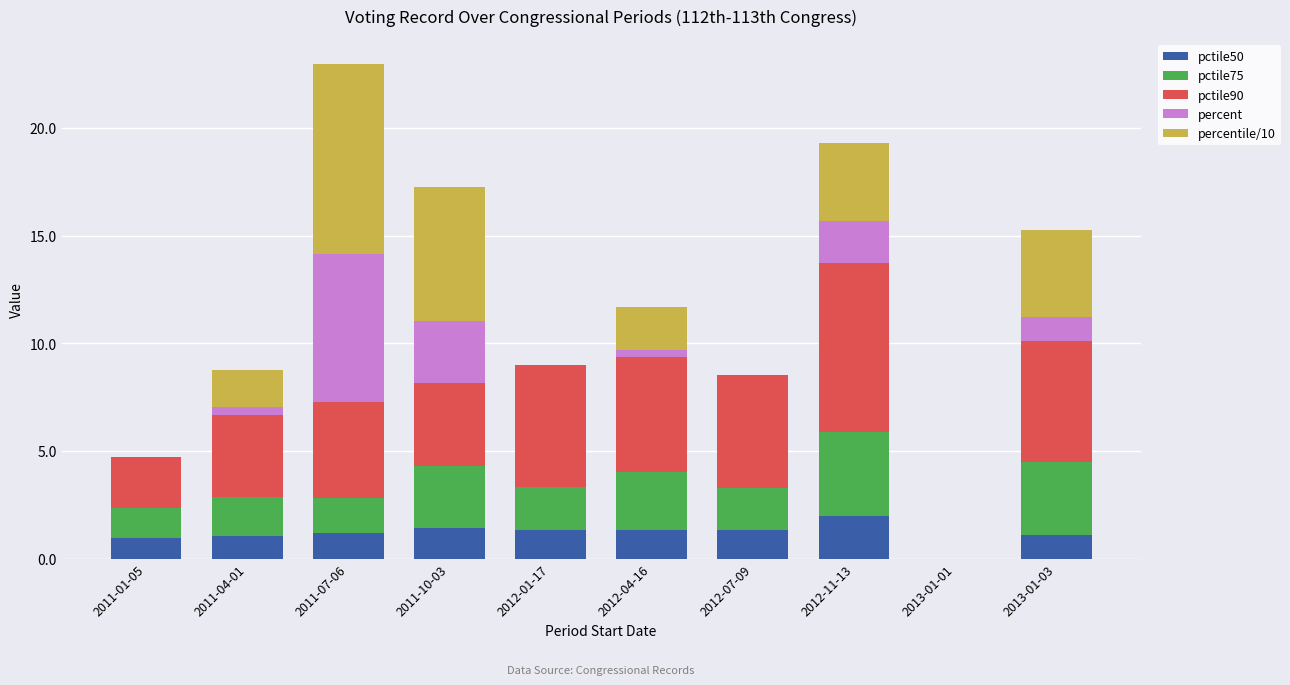

Which category has the highest value in the pctile50 series?

2012-11-13